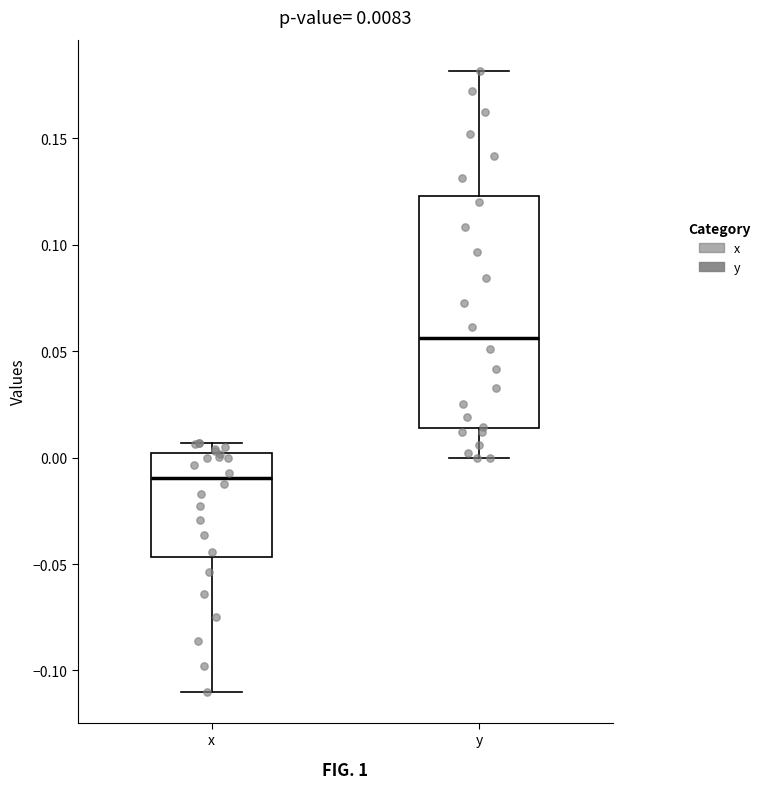

Comparing the boxes themselves (not the whiskers), which one is the tallest?

y